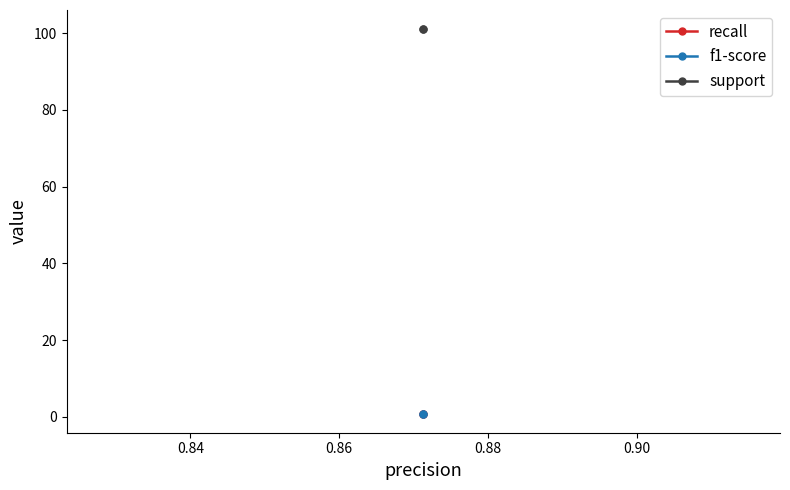

Reading left to right, transcribe all the data shown in this chart.

recall: 0.9	0.9
f1-score: 0.9	0.9
support: 101.0	101.0